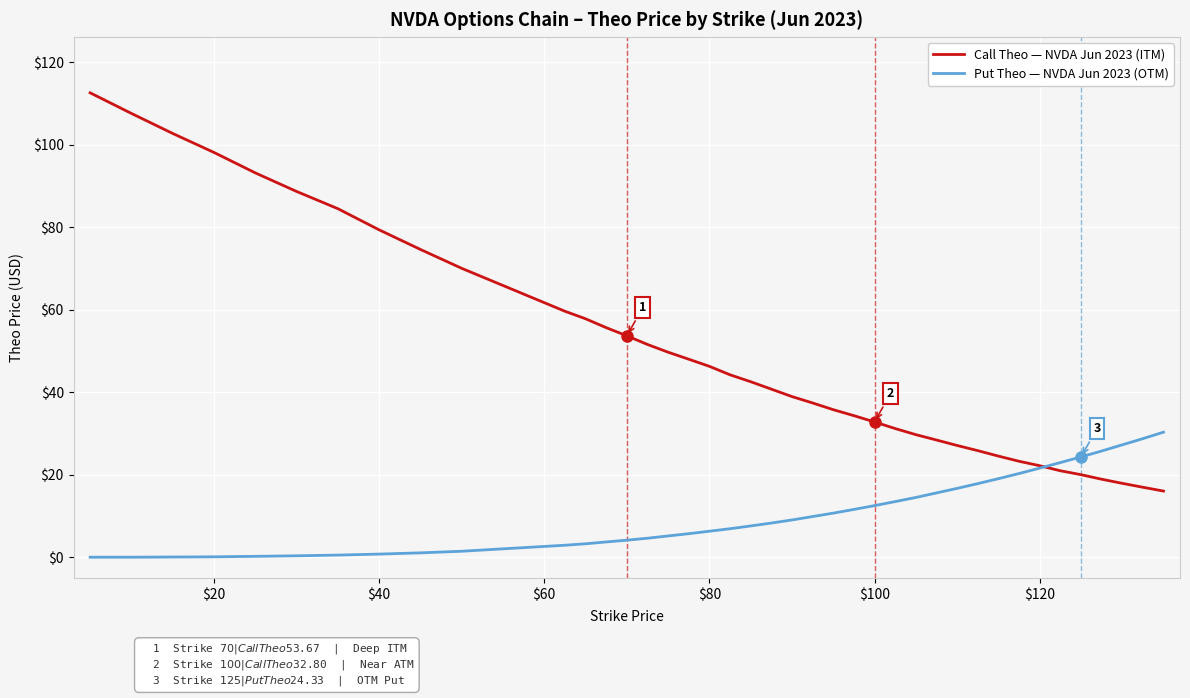

Which series has the widest spread of values?

Call Theo — NVDA Jun 2023 (ITM)